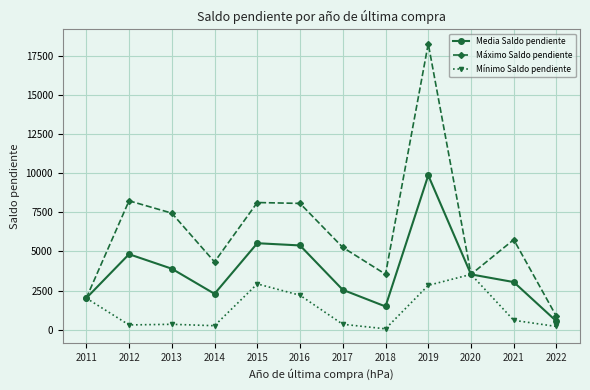

What is the difference between the maximum and second lowest values in the Mínimo Saldo pendiente series?

3325.0